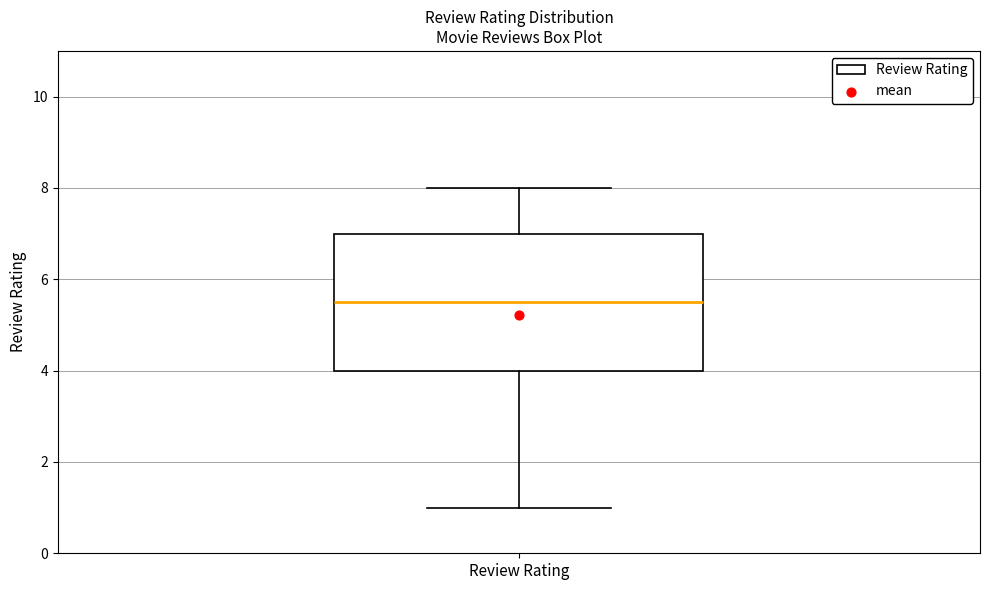

Where is the upper edge of the box for Review Rating on the y-axis? The values are not printed on the chart, so give them approximately, as read against the axis.

7.0